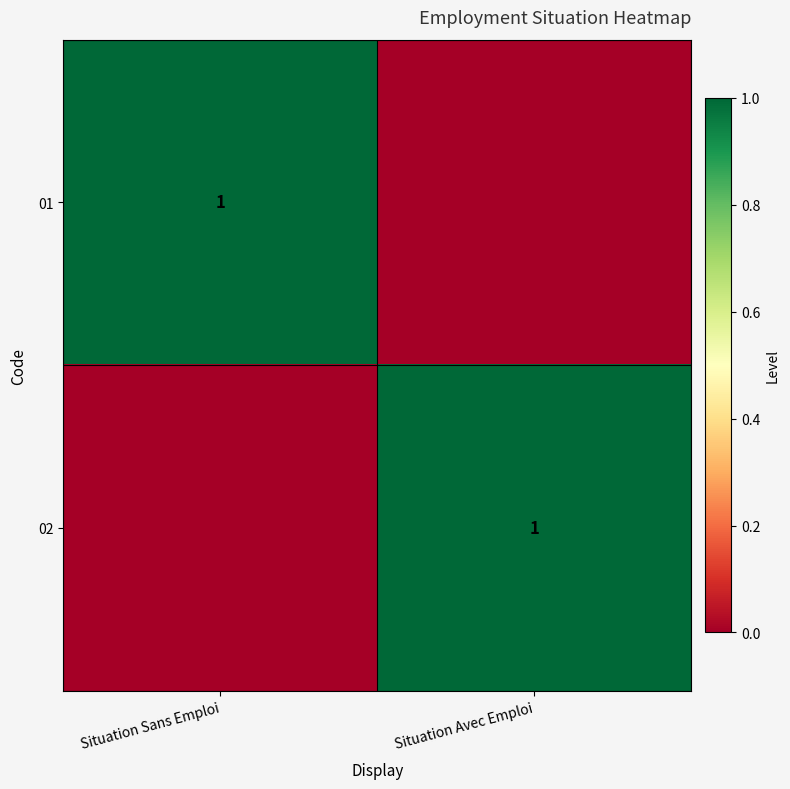

The 02 series shows 0 at Situation Avec Emploi. True or false?

False